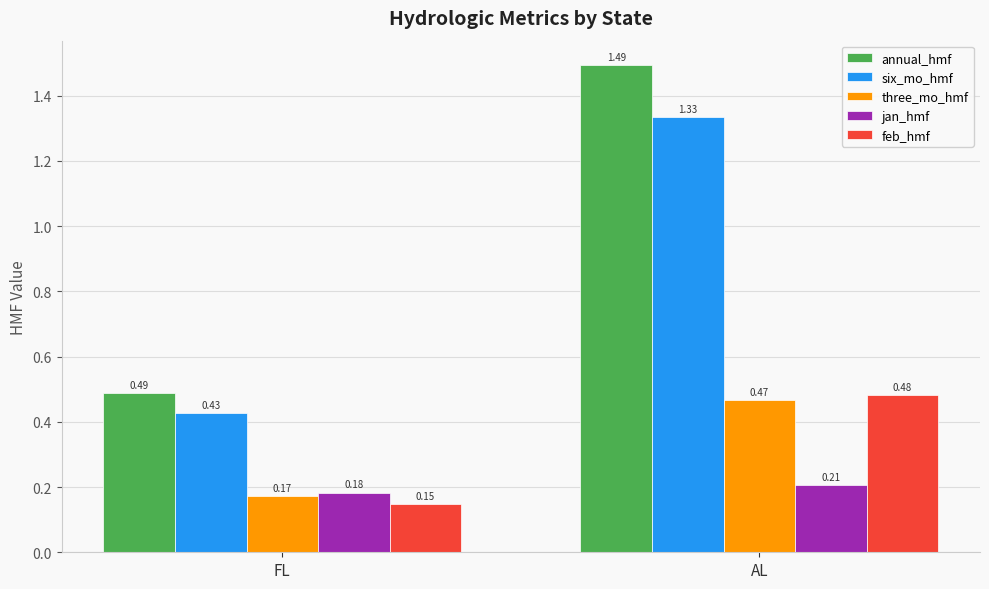

Where is three_mo_hmf nearest to the value 0?

FL